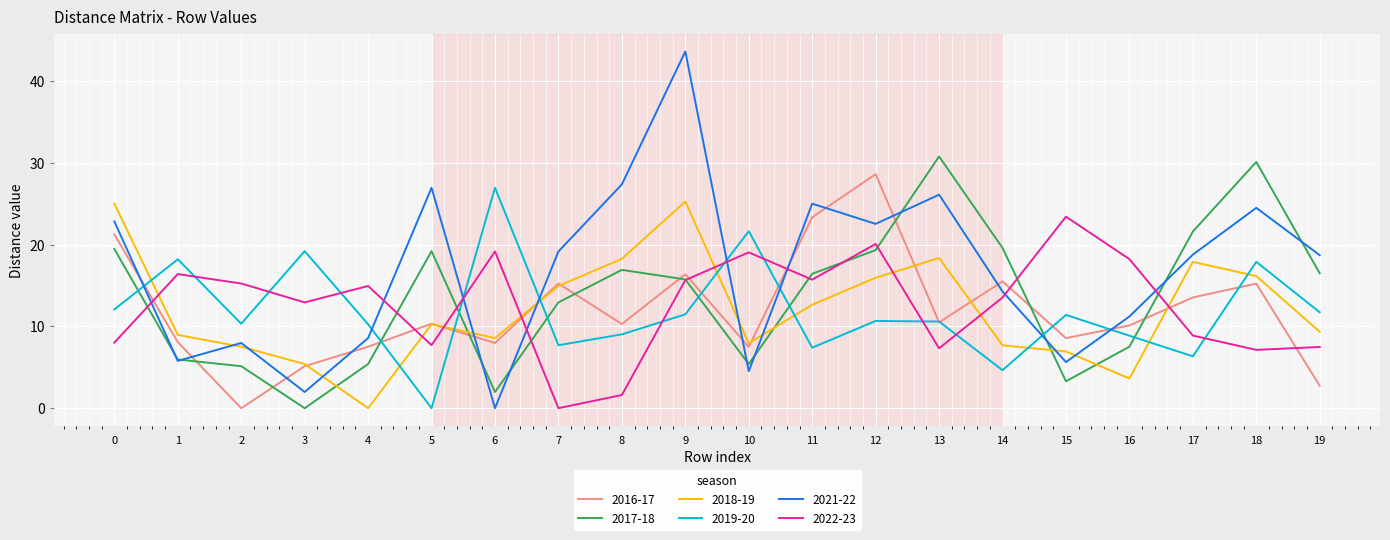

At how many categories does at least one series exceed 33?

1